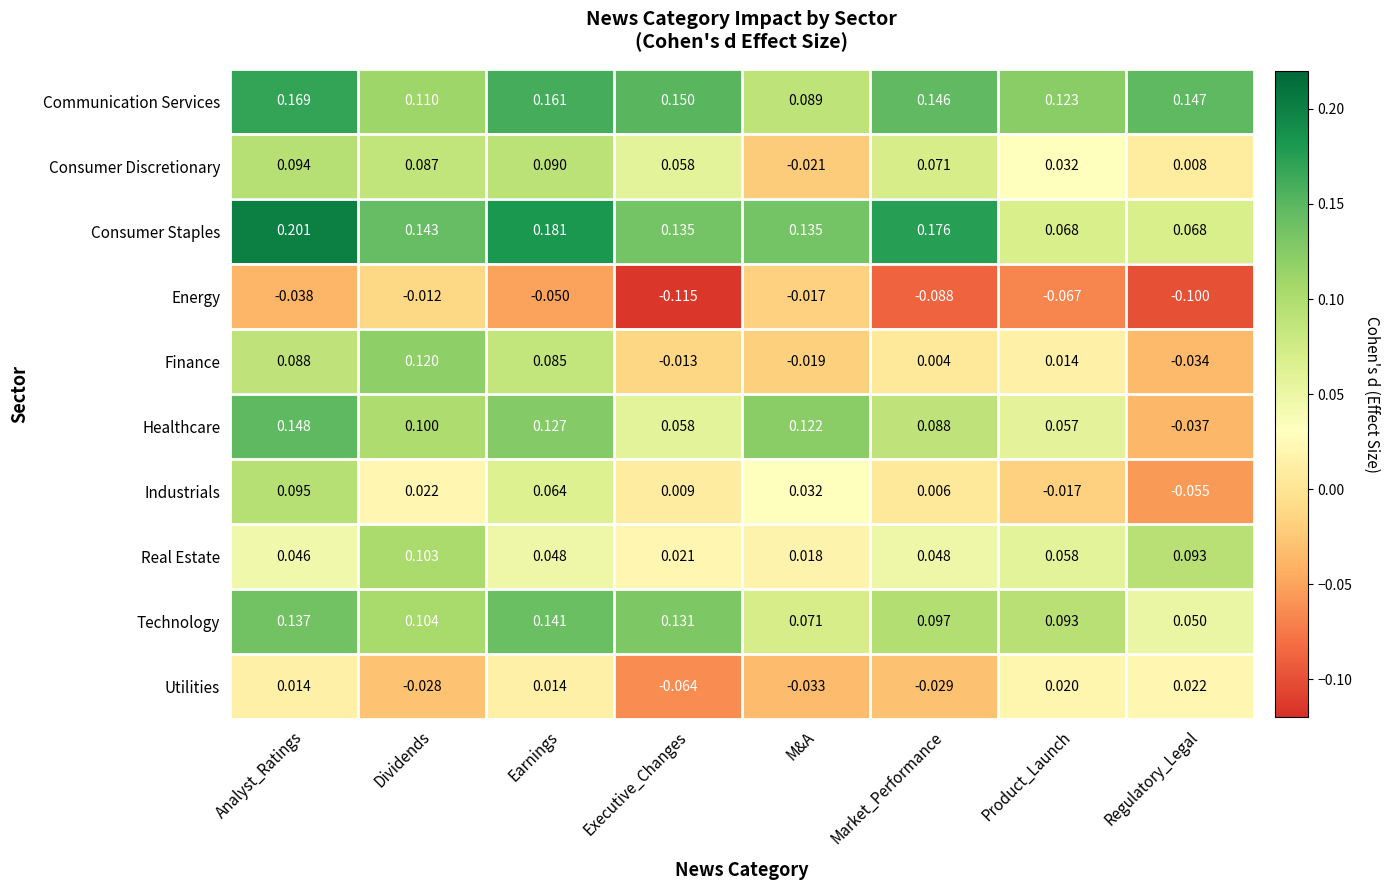

Is the value of Consumer Discretionary at Dividends greater than the value of Energy at Earnings?

Yes